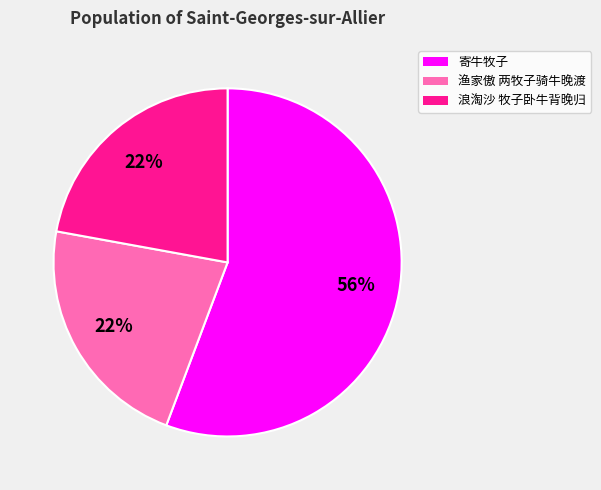

Combined, do 渔家傲 两牧子骑牛晚渡 and 寄牛牧子 account for over 50%?

Yes